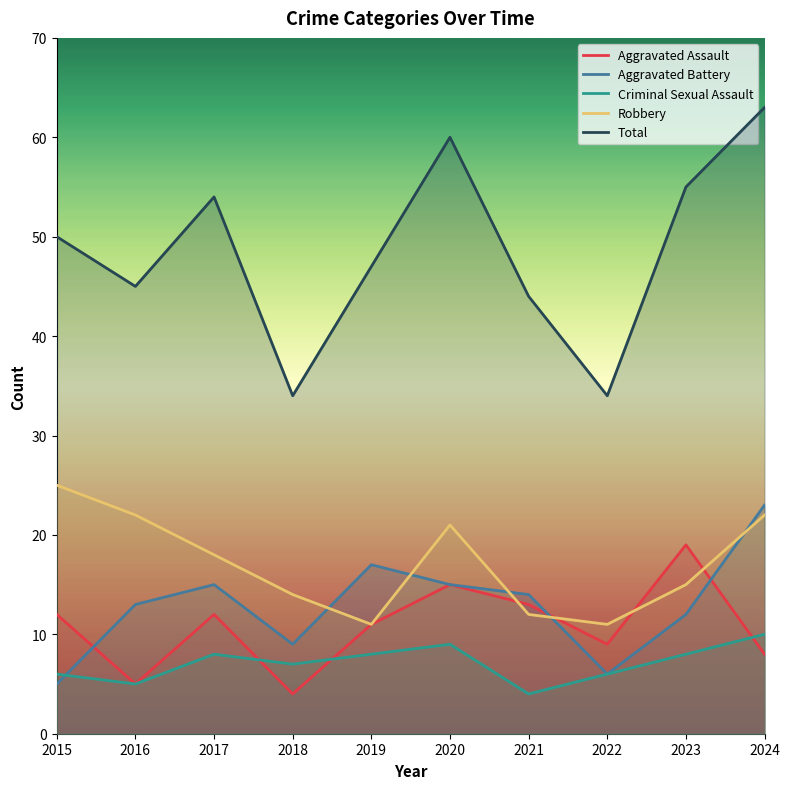

What is the difference between the maximum and minimum values in the Criminal Sexual Assault series?

6